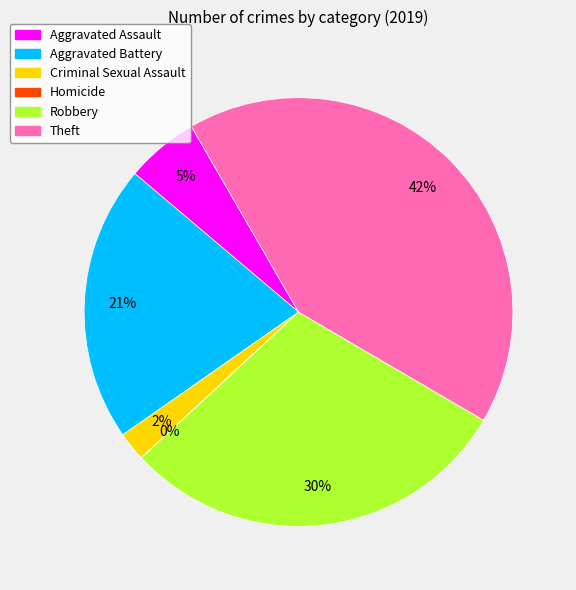

What percentage is the Criminal Sexual Assault slice, to the nearest percent?

2%